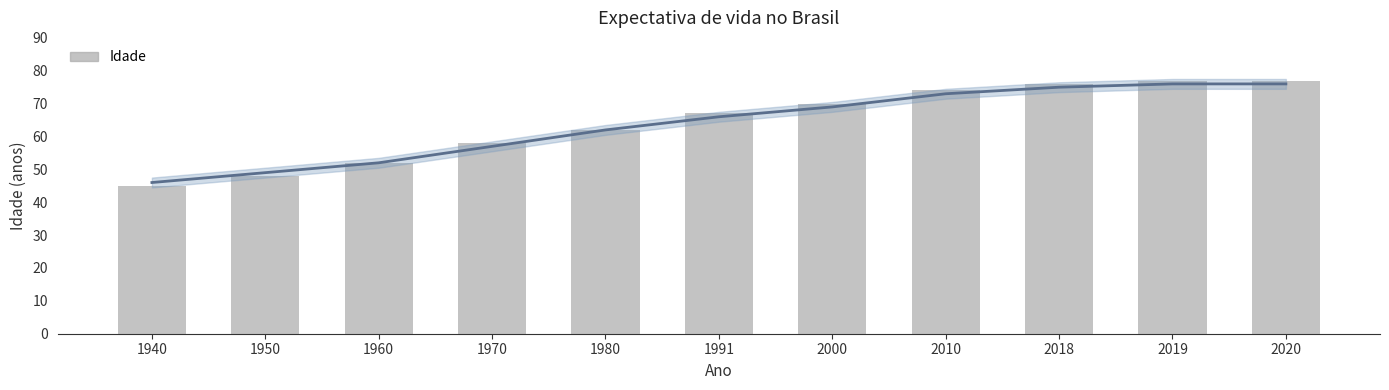

Rank the categories by value from lowest to highest.

1940, 1950, 1960, 1970, 1980, 1991, 2000, 2010, 2018, 2019, 2020